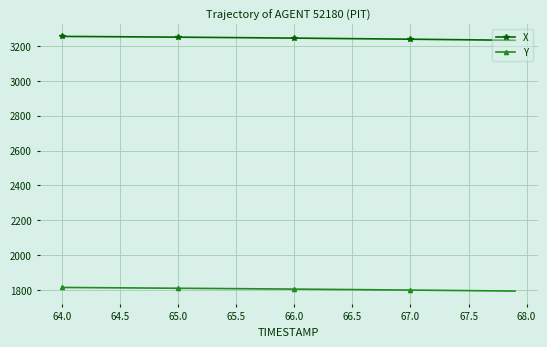

What is the value of the X point at the 4th from the left?

3254.0